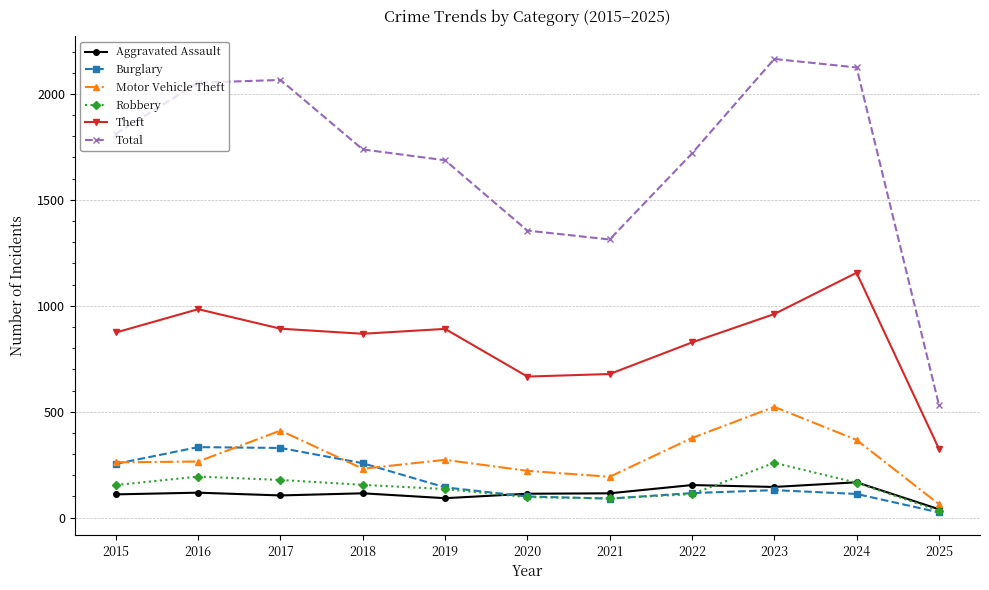

True or false: Burglary has more than 0 points higher than both neighbors.

True